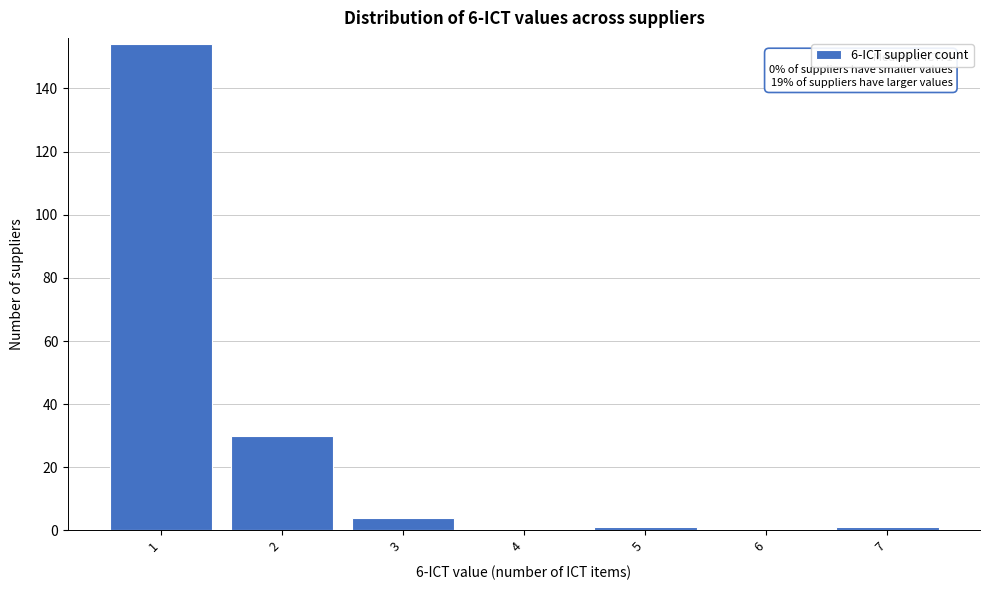

Reading left to right, transcribe all the data shown in this chart.

1=154	2=30	3=4	4=0	5=1	6=0	7=1